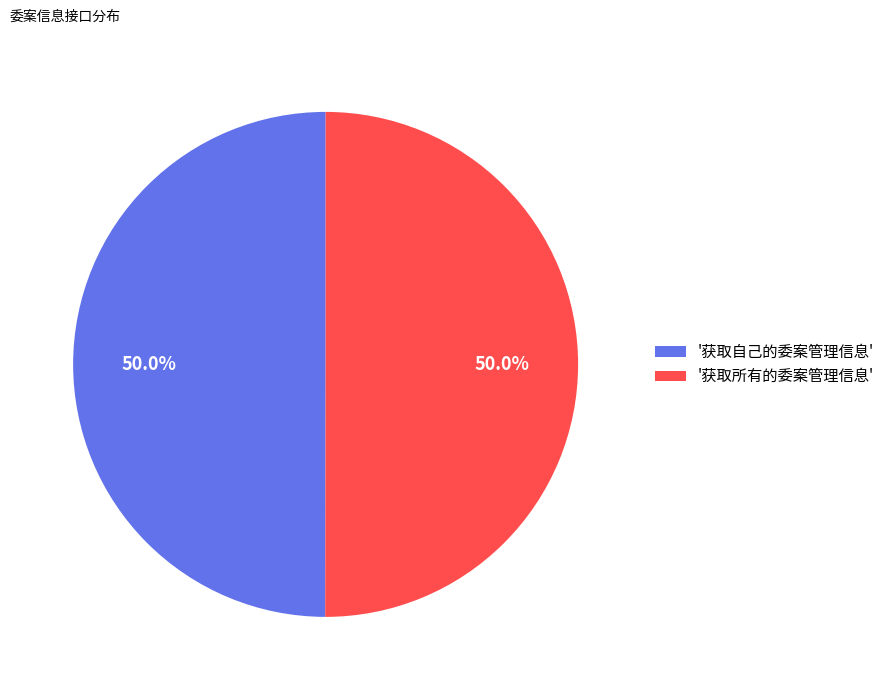

To the nearest percent, what is the average slice percentage?

50%